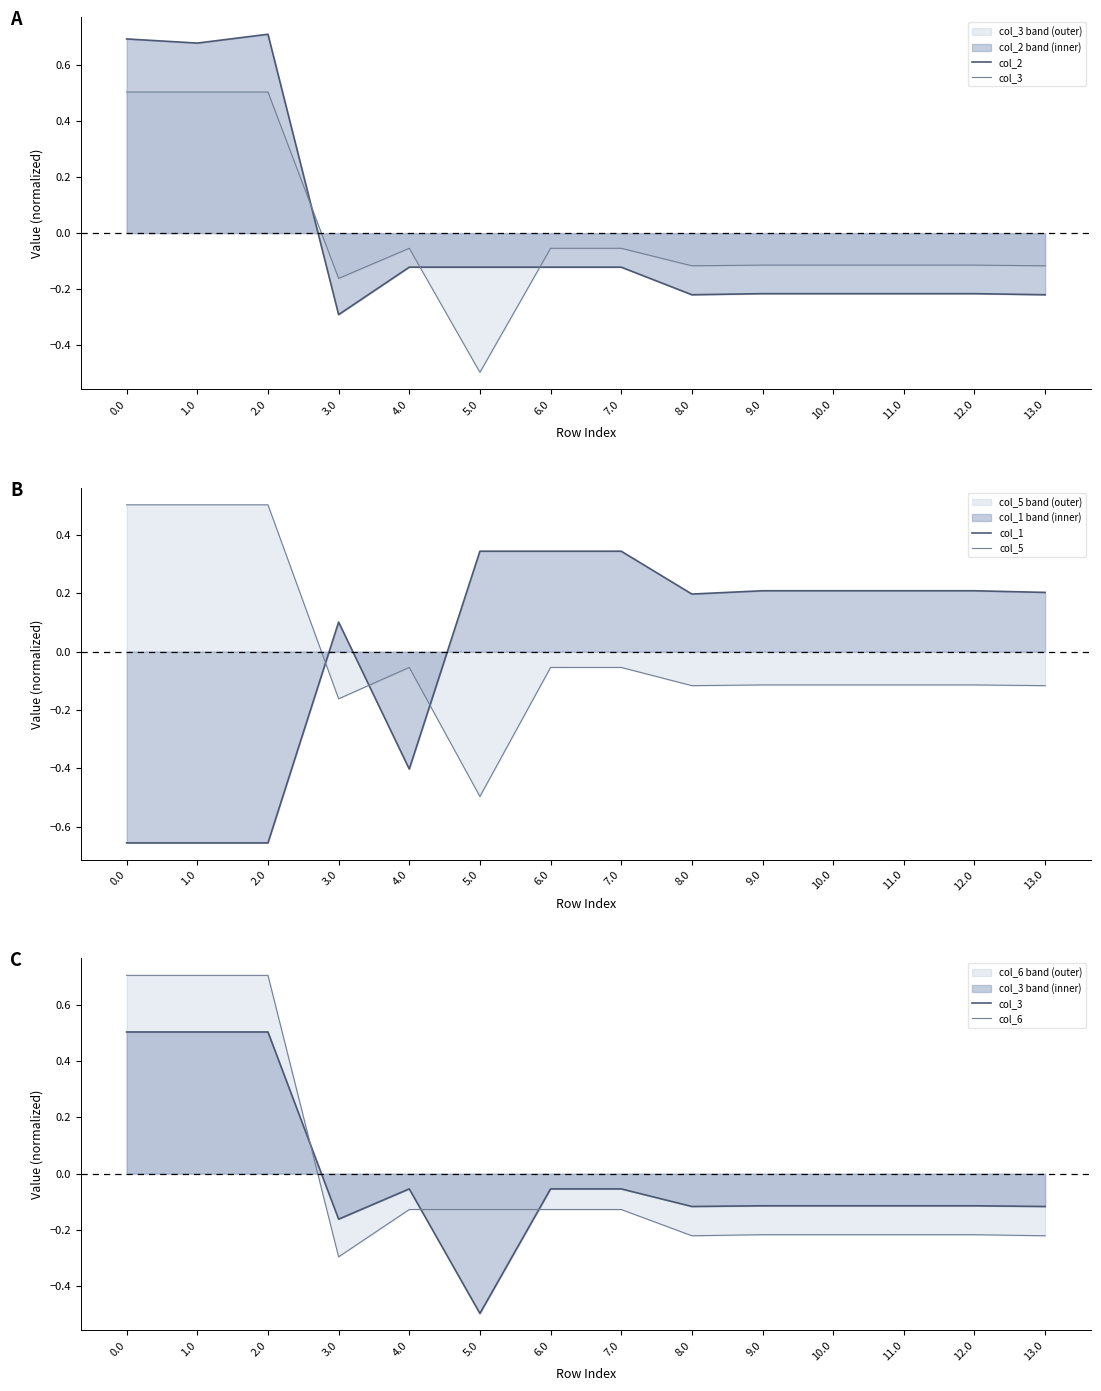

Count the col_2 values in the range 0 to 1.

3